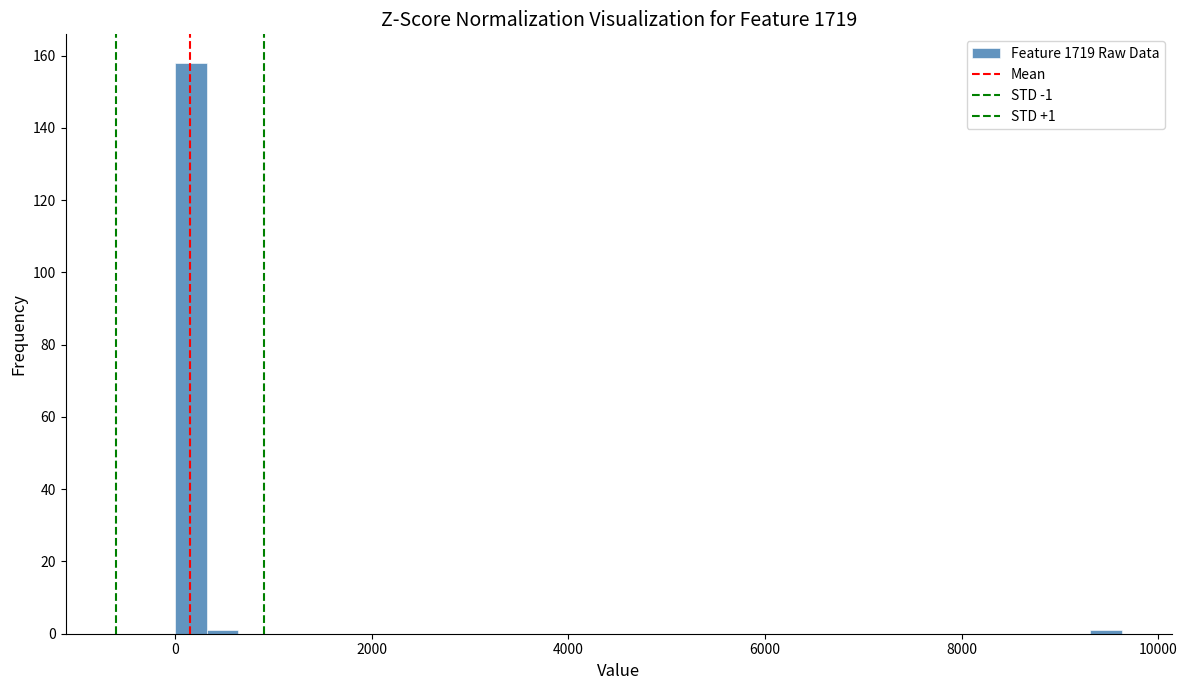

Read against the x-axis, roughly where is the centre of the tallest bar?

200